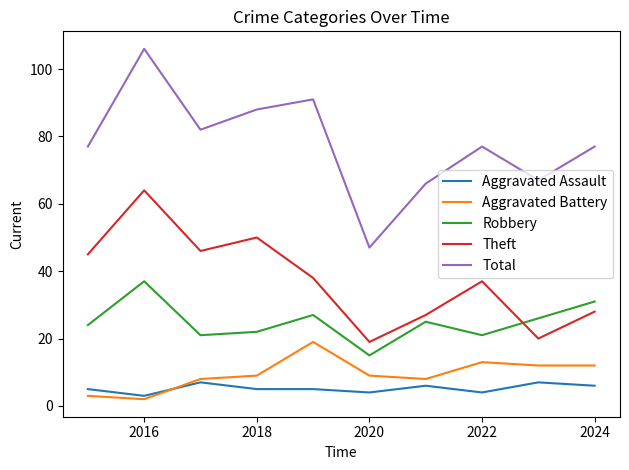

What is the smallest value displayed?

2